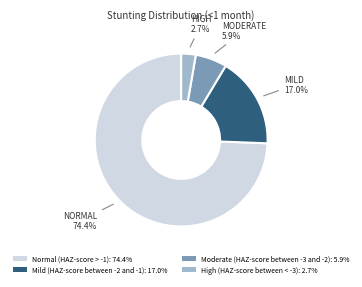

What is the largest slice in the pie chart?

Normal (HAZ-score > -1)